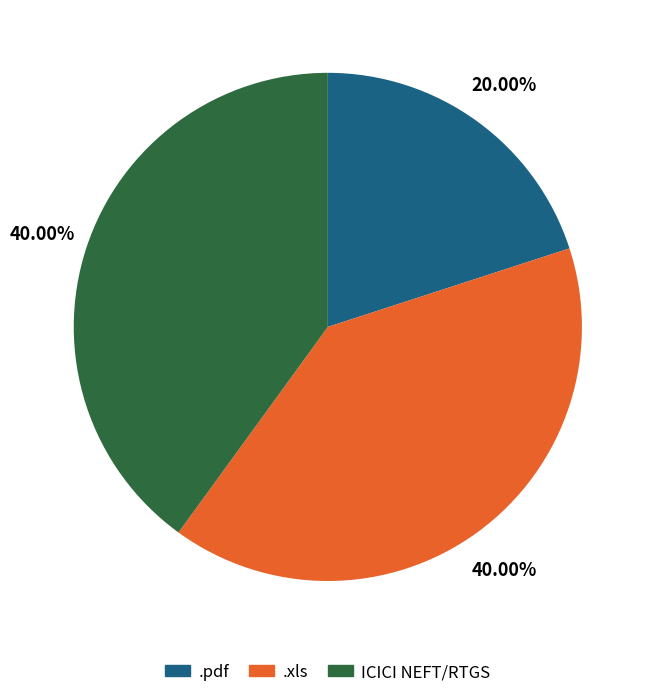

Is there any slice that represents more than half of the pie?

No